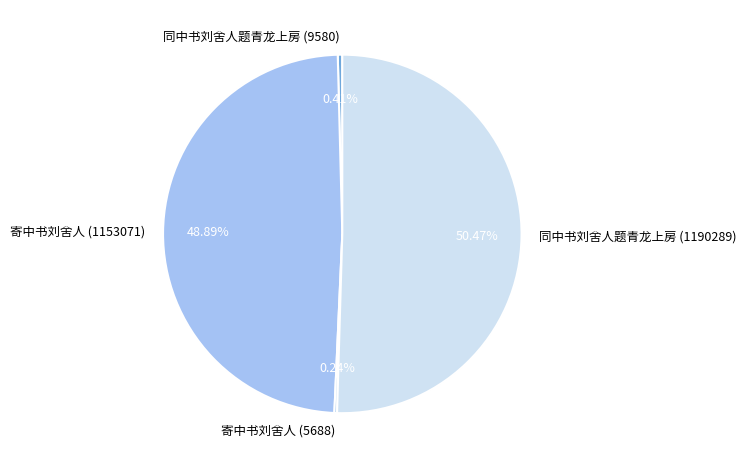

Is there a majority slice in this chart?

Yes